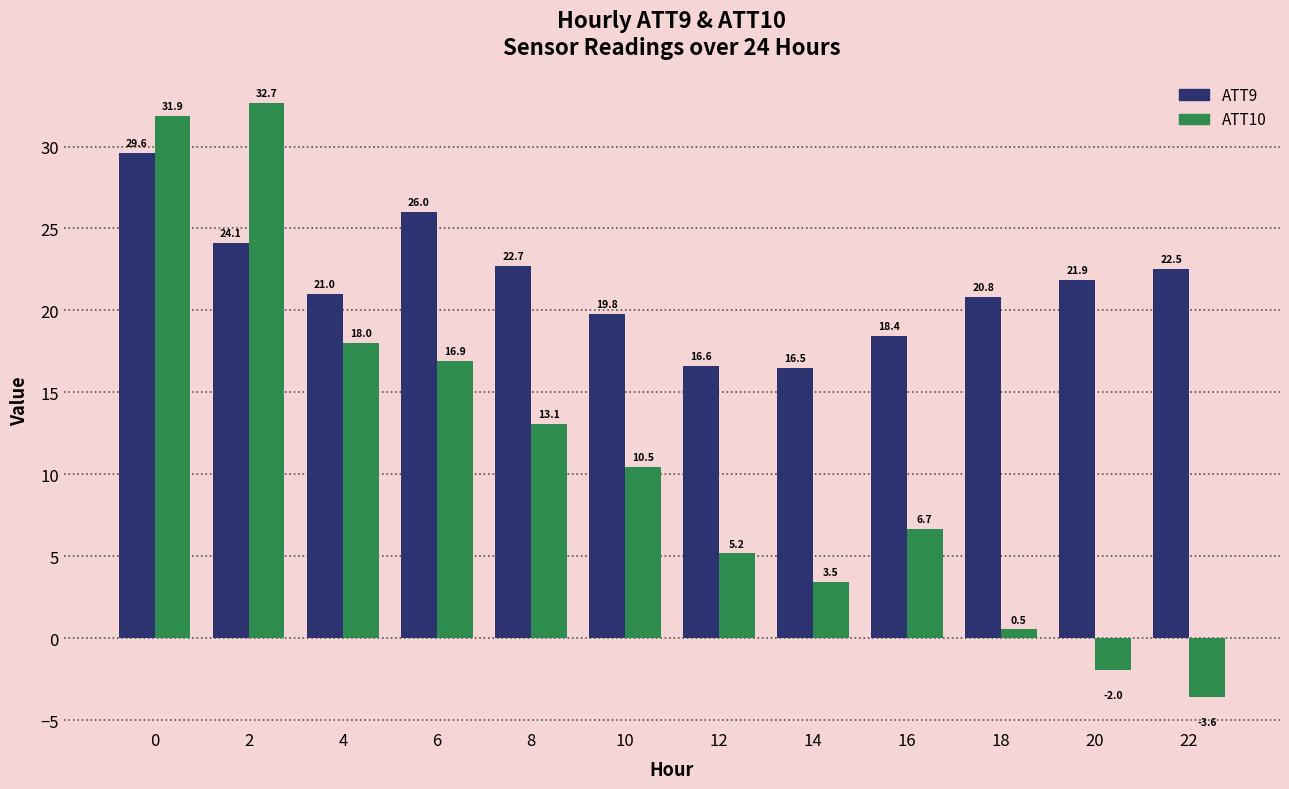

Which series has the largest total across all categories?

ATT9